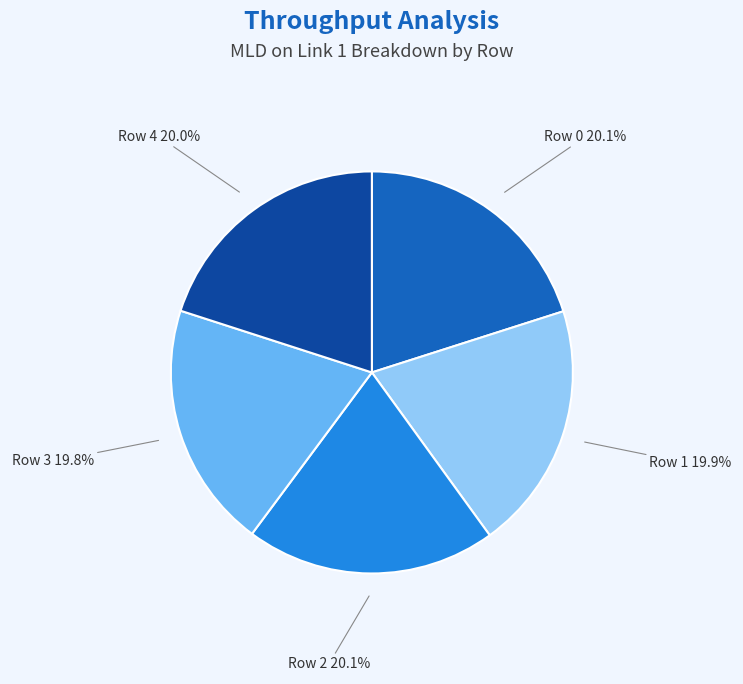

Is Row 3 the majority of the pie?

No